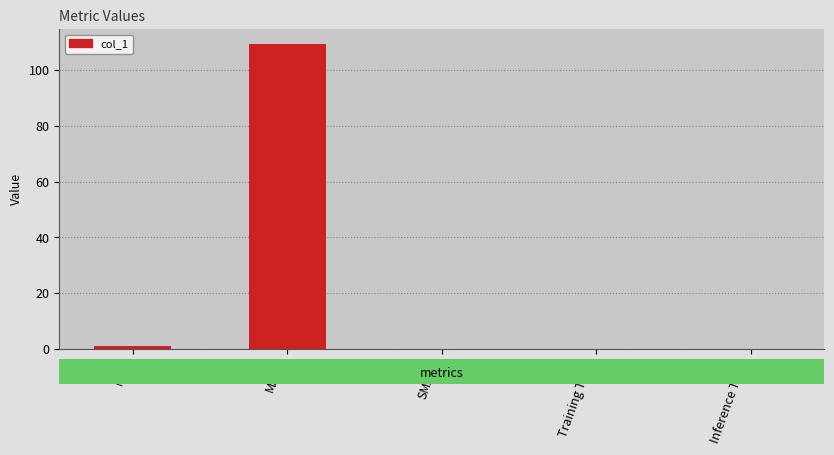

Count the number of categories in the chart.

5